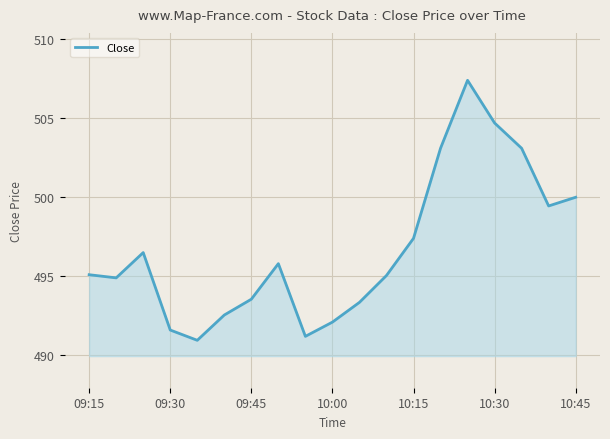

What is the maximum value shown in the chart?

507.4